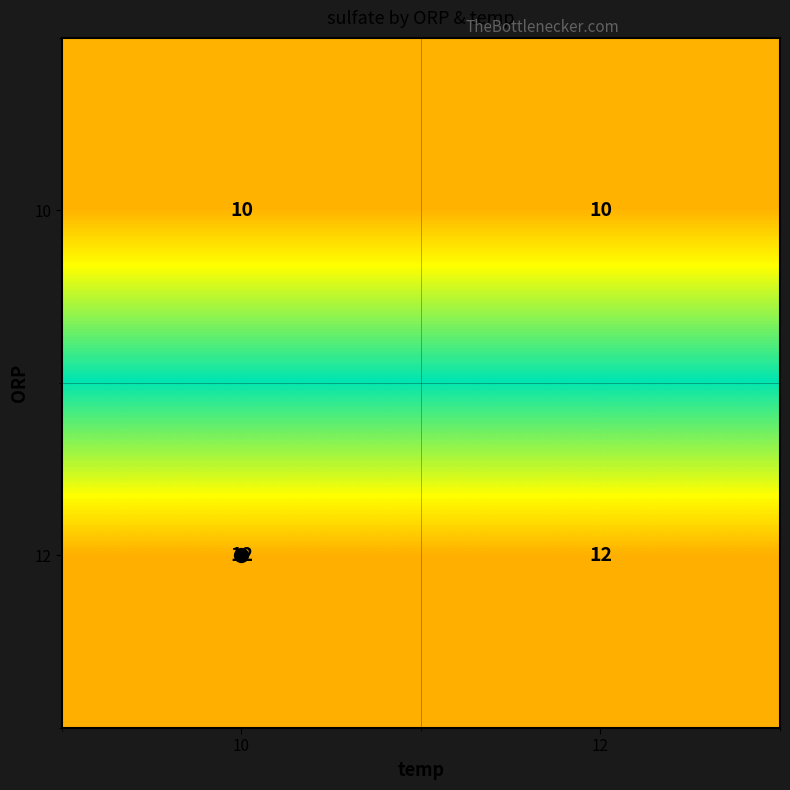

What is the minimum value for 10?

10